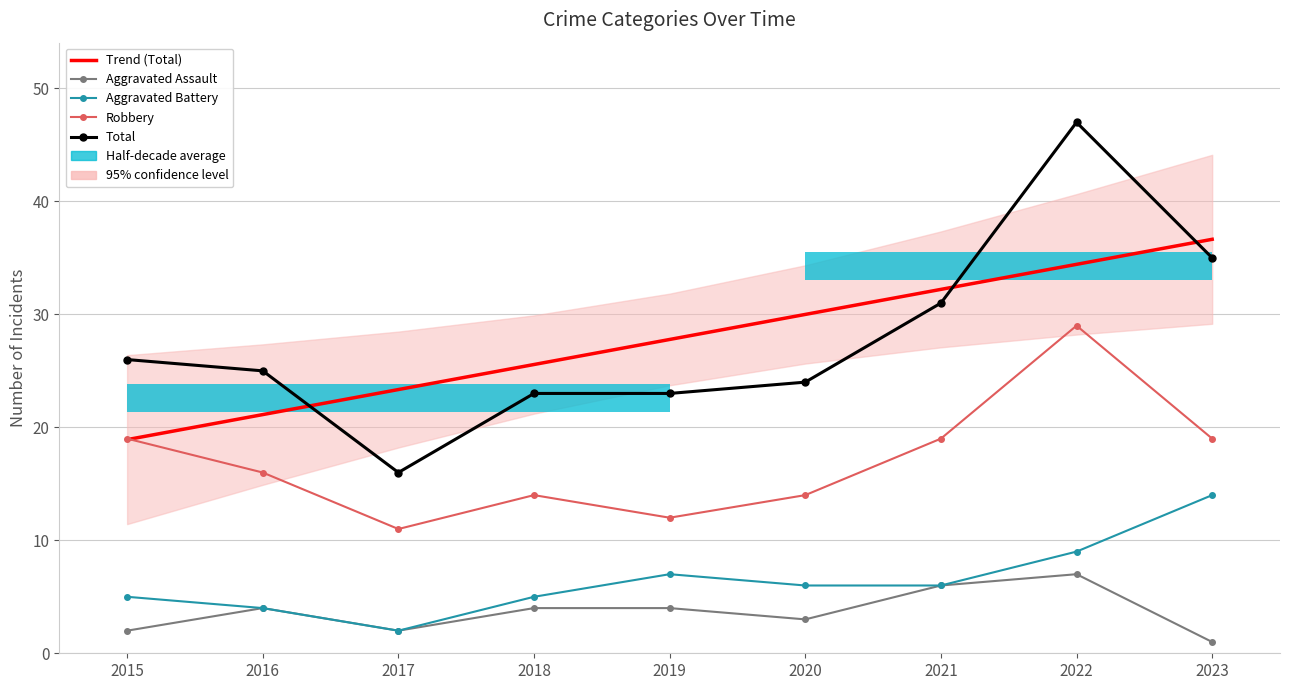

What is the smallest value displayed?

1